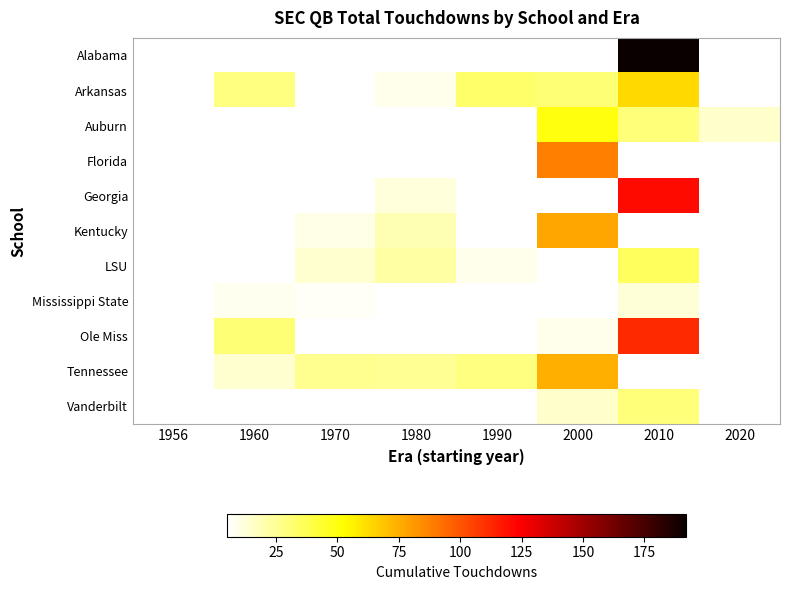

What is the spread (max minus min) of values at 2010?

179.0